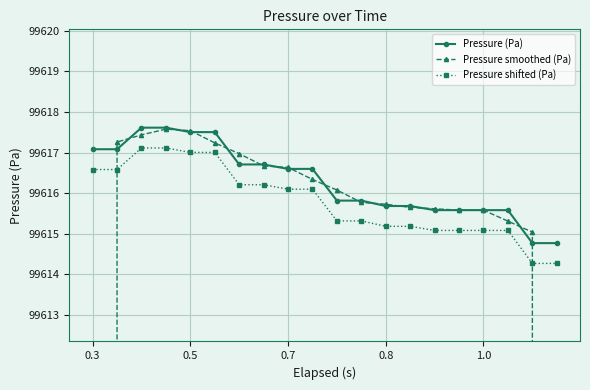

The Pressure (Pa) series shows 99615.7 at 13. True or false?

True